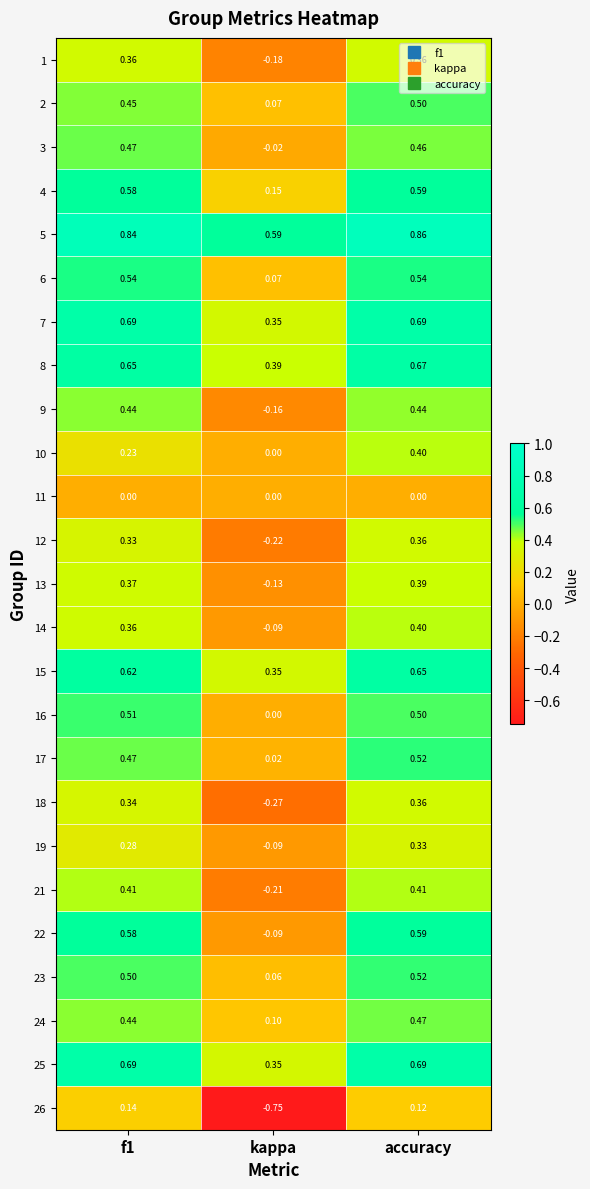

Is the value of 24 at f1 greater than the value of 22 at accuracy?

No